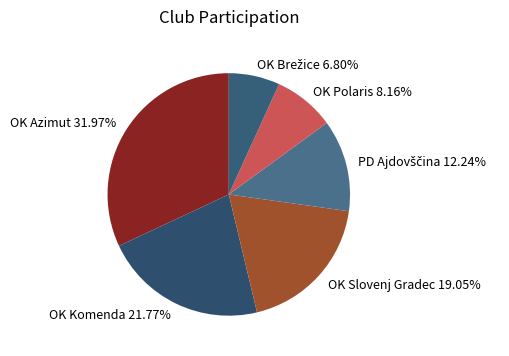

Count the number of slices in the pie.

6